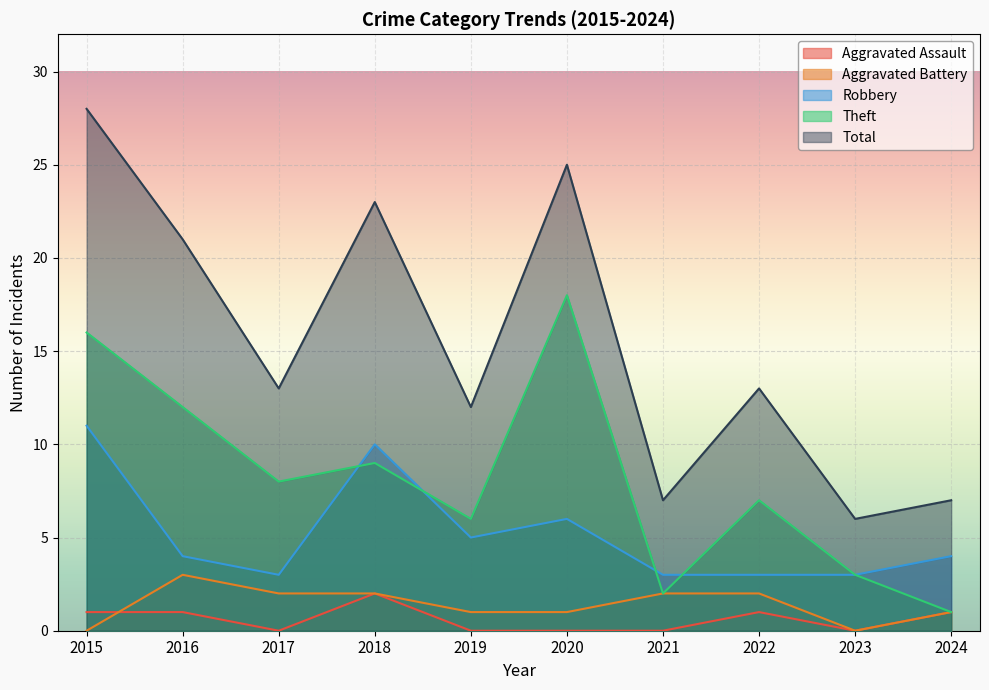

What is the difference between the second highest and second lowest values in the Theft series?

14